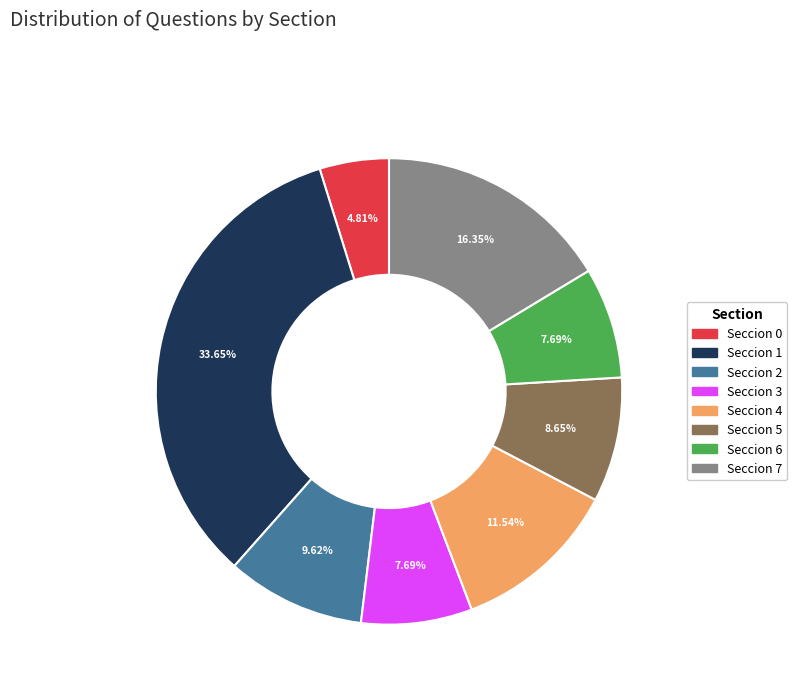

What is the ratio of the value at Seccion 6 to the value at Seccion 4?

0.7